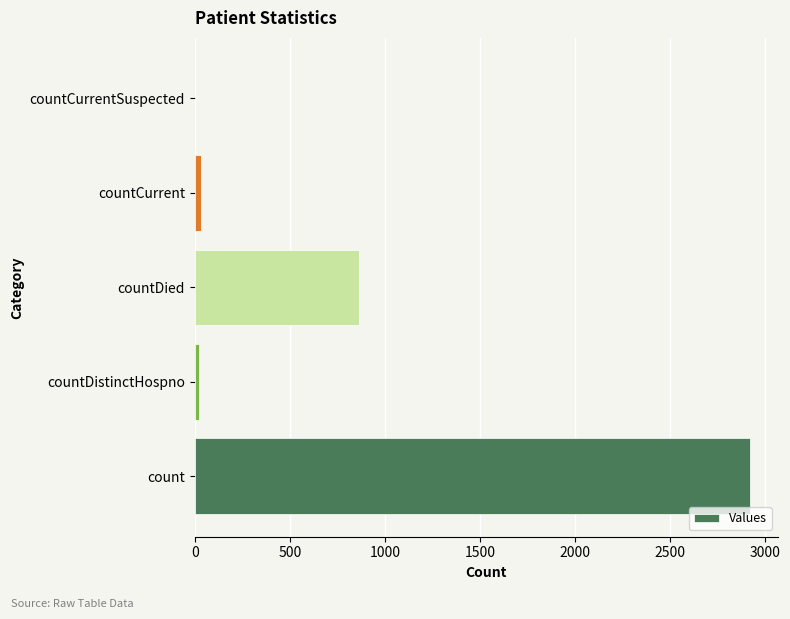

How many categories are shown in the chart?

5